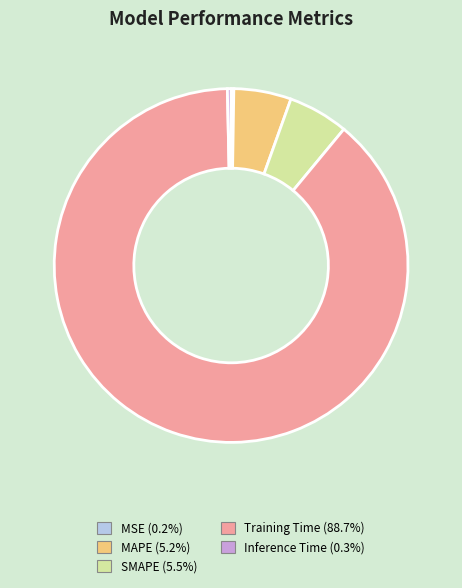

Which has a higher value, MAPE or Training Time?

Training Time